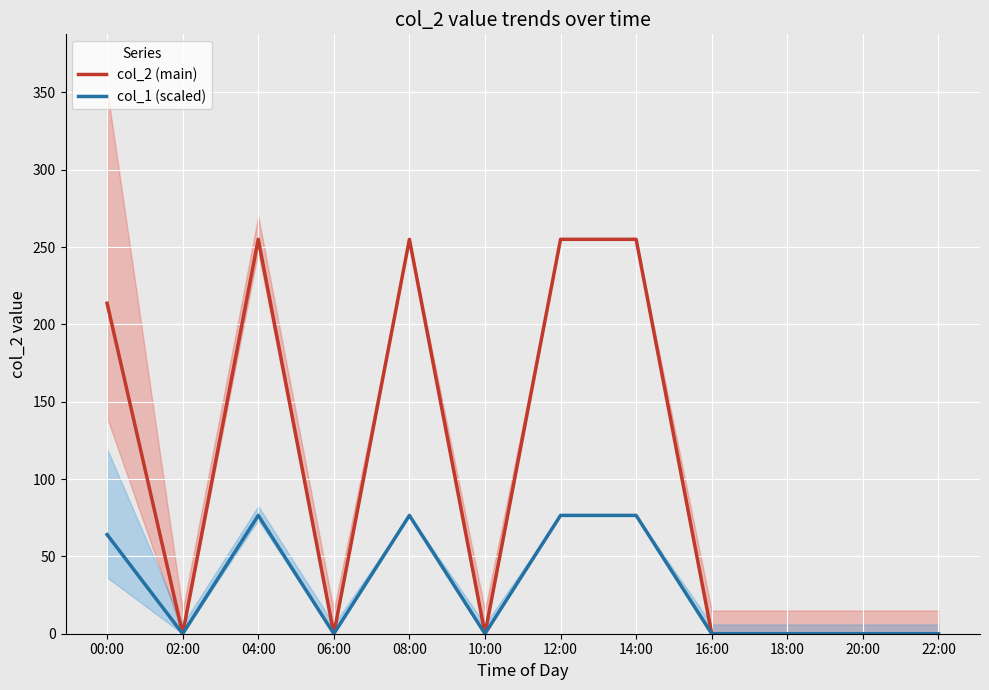

True or false: col_1 (scaled) and col_2 (main) cross at least once.

False